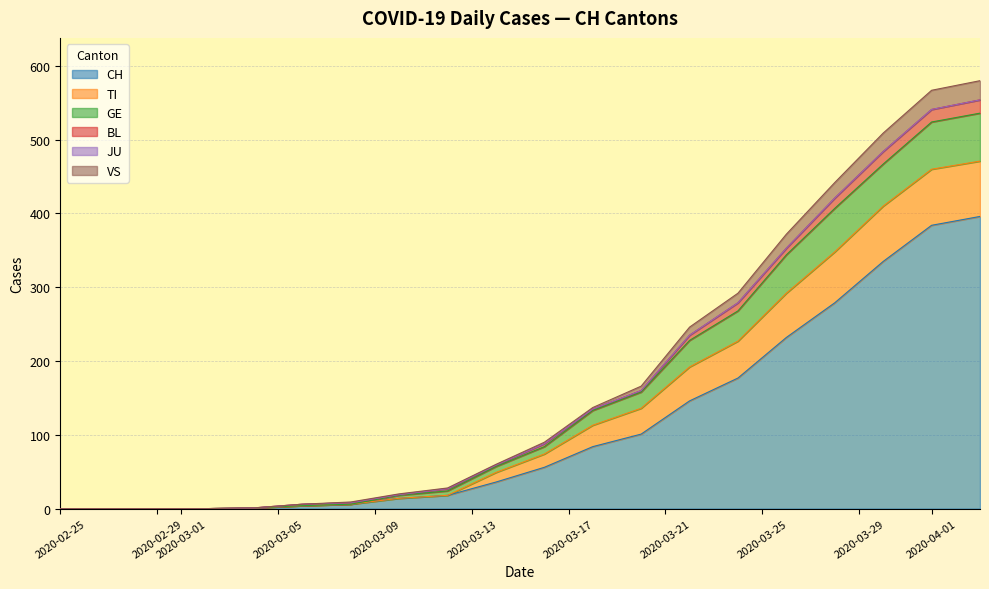

Rank the series by their maximum value, from lowest to highest.

JU, BL, VS, GE, TI, CH